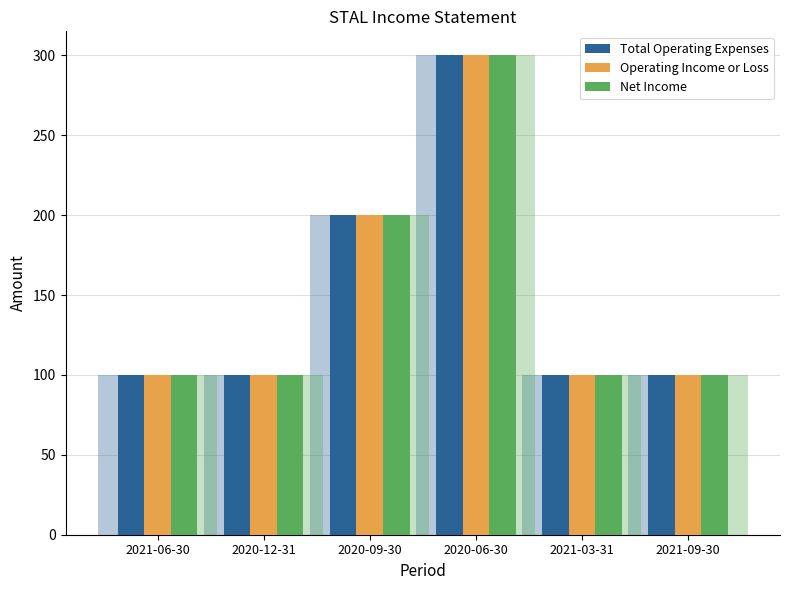

Reading left to right, transcribe all the data shown in this chart.

Total Operating Expenses: 100	100	200	300	100	100
Operating Income or Loss: 100	100	200	300	100	100
Net Income: 100	100	200	300	100	100